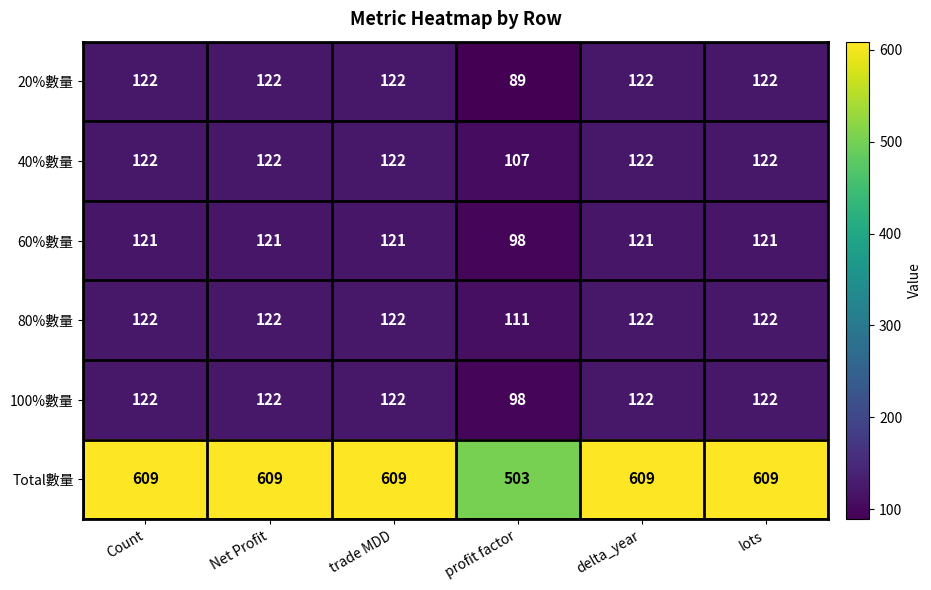

Is it true that Total數量 equals 609 at trade MDD?

True